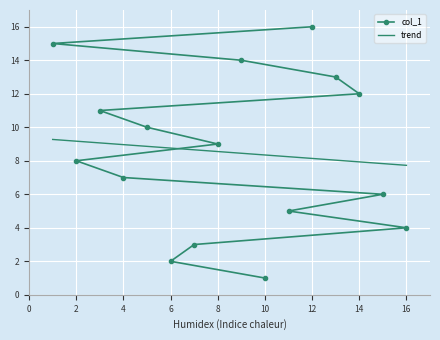

What is the average value?

8